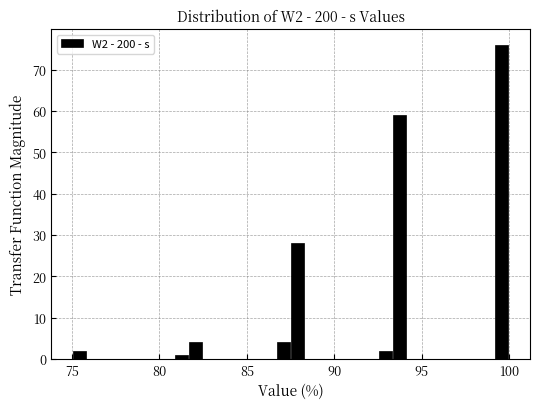

Around what value on the x-axis is the tallest bar? Give the approximate position of its centre, as read against the axis.

99.5